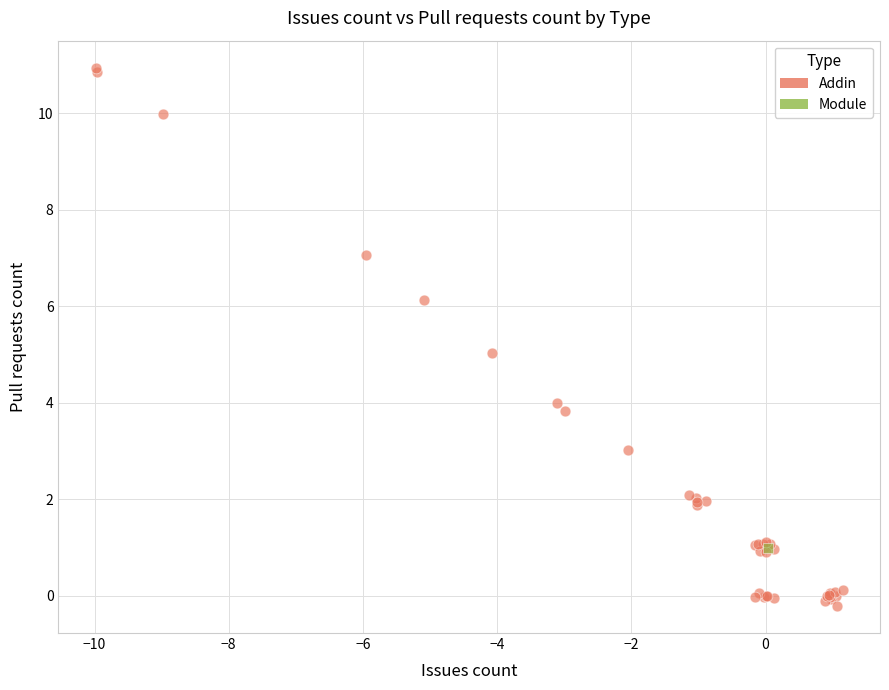

What are all the series names shown in the legend?

Addin, Module